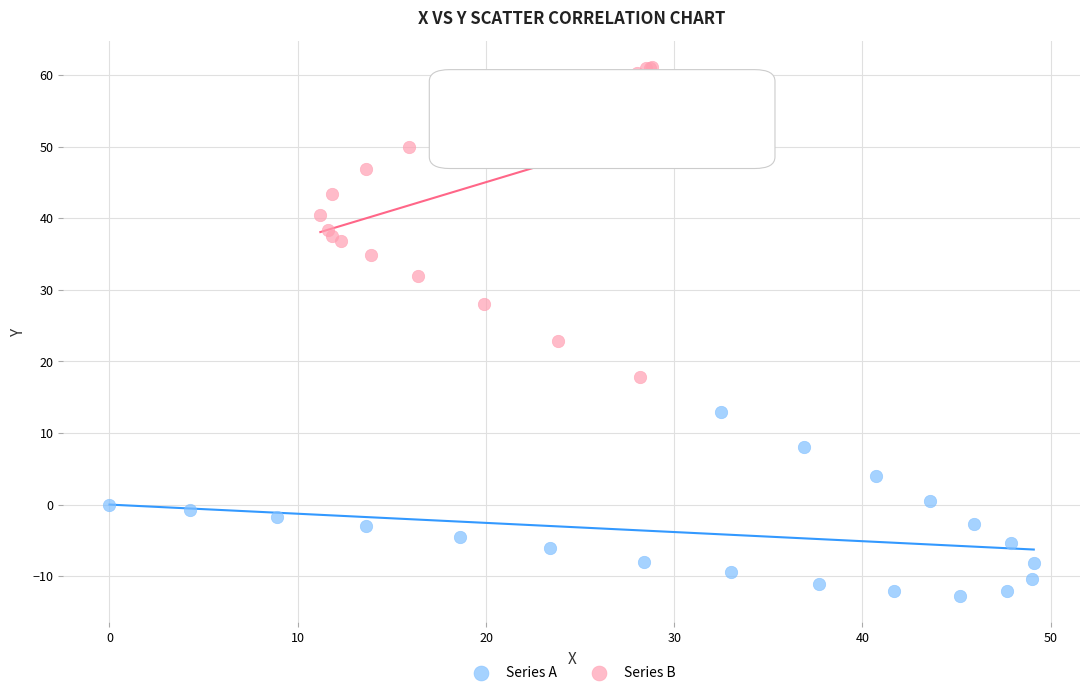

Which series contains the lowest Y value?

Series A